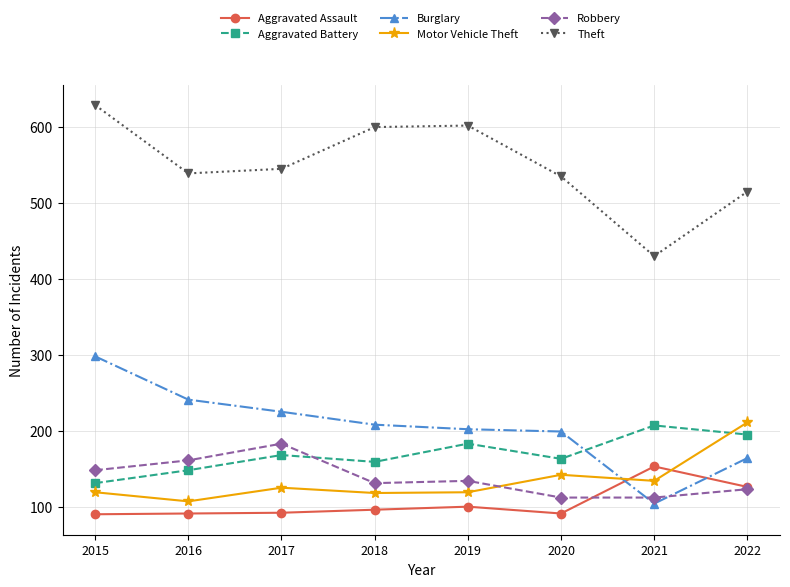

Read the Robbery value at 2016.

161